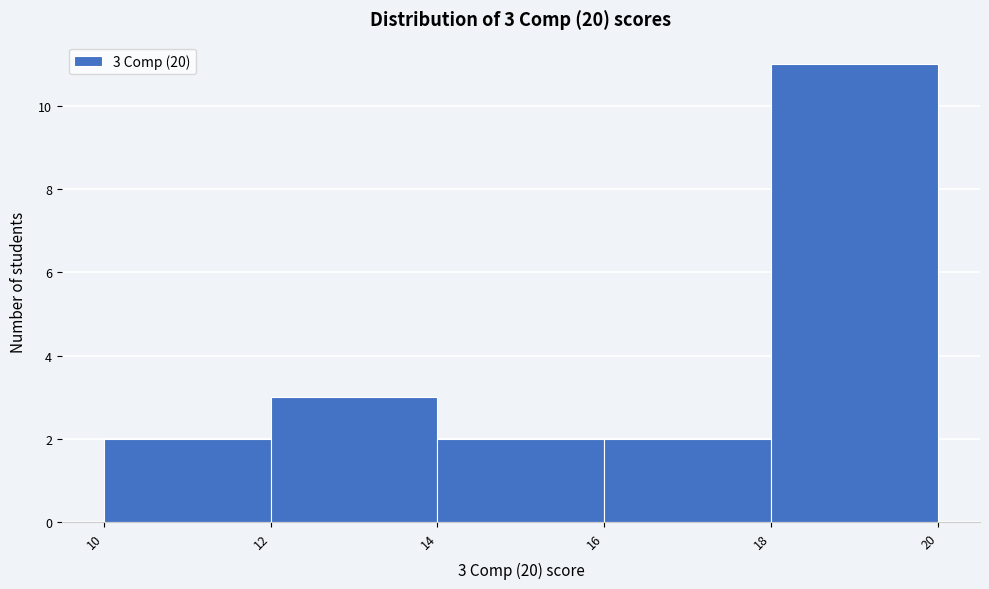

Over which range of the x-axis is the bar tallest?

18 to 20